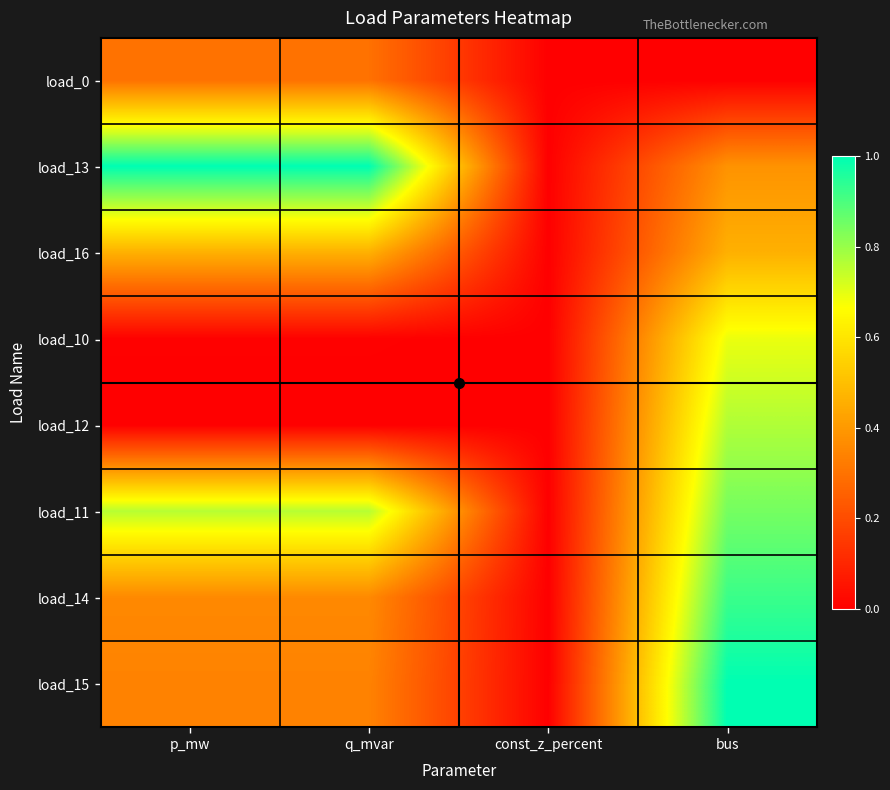

Reading left to right, transcribe all the data shown in this chart.

load_0: p_mw=0.3	q_mvar=0.3	const_z_percent=0.0	bus=0.0
load_13: p_mw=1.0	q_mvar=1.0	const_z_percent=0.0	bus=0.4
load_16: p_mw=0.5	q_mvar=0.5	const_z_percent=0.0	bus=0.5
load_10: p_mw=0.0	q_mvar=0.0	const_z_percent=0.0	bus=0.7
load_12: p_mw=0.0	q_mvar=0.0	const_z_percent=0.0	bus=0.8
load_11: p_mw=0.8	q_mvar=0.8	const_z_percent=0.0	bus=0.8
load_14: p_mw=0.4	q_mvar=0.4	const_z_percent=0.0	bus=0.9
load_15: p_mw=0.3	q_mvar=0.3	const_z_percent=0.0	bus=1.0